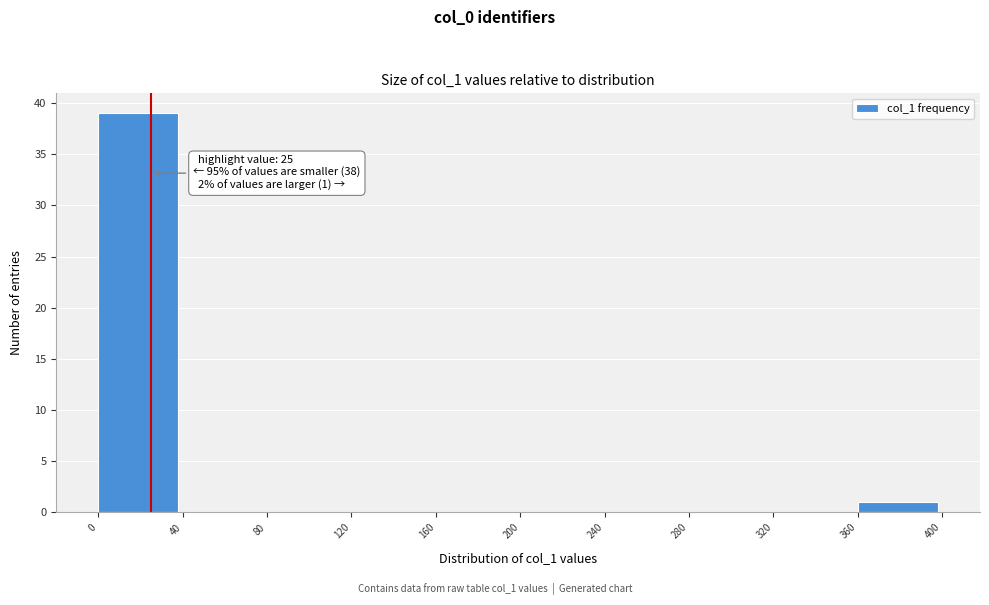

Which range on the x-axis has the tallest bar?

0 to 40